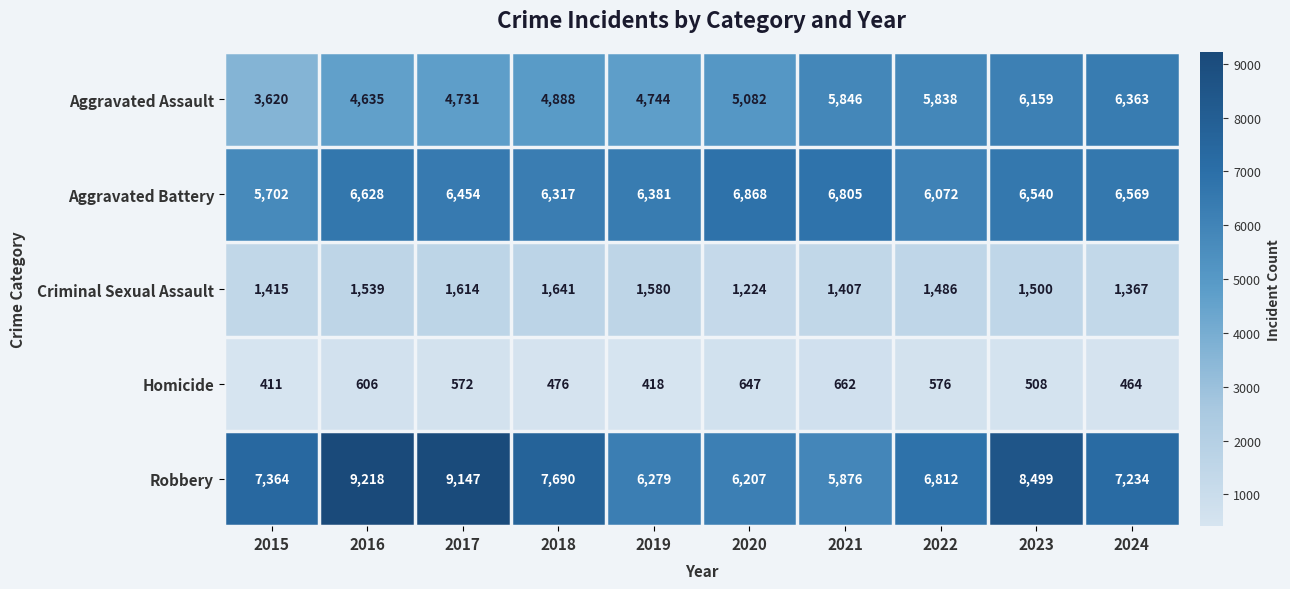

The Aggravated Assault series shows 5838 at 2022. True or false?

True